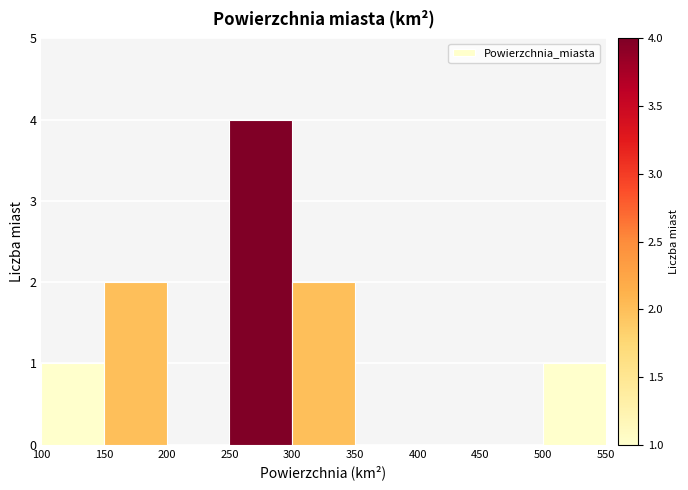

Which range on the x-axis has the tallest bar?

250 to 300